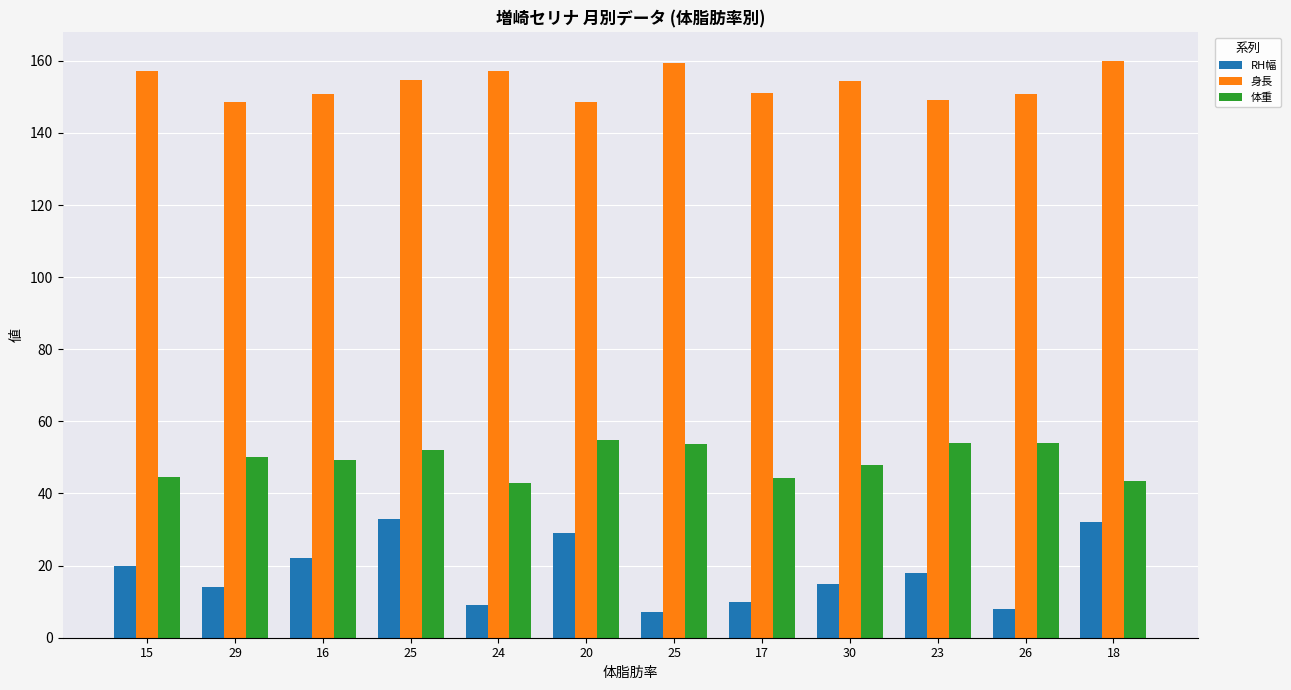

How many bars are there in each group?

3